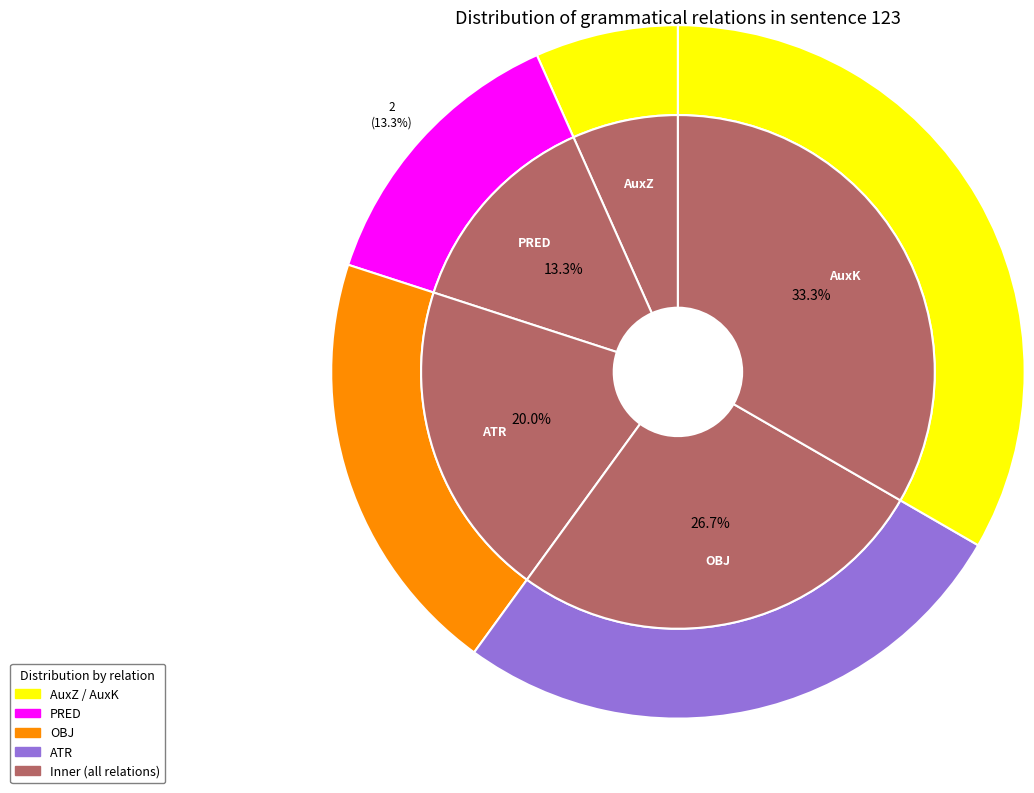

Count the number of slices in the pie.

5